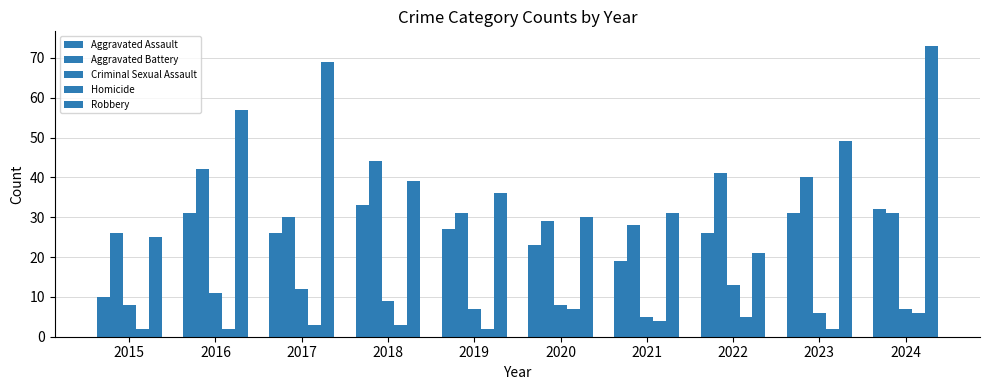

Does the chart contain any negative values?

No